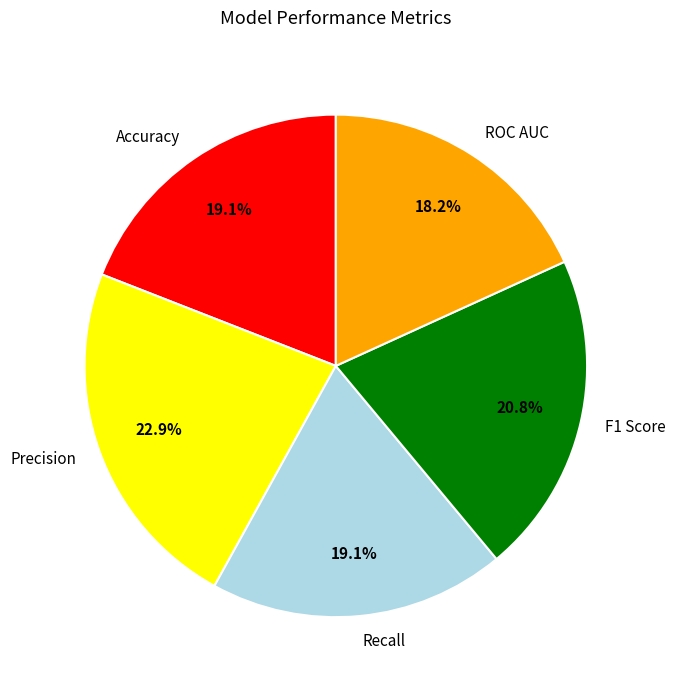

Is there any slice that represents more than half of the pie?

No